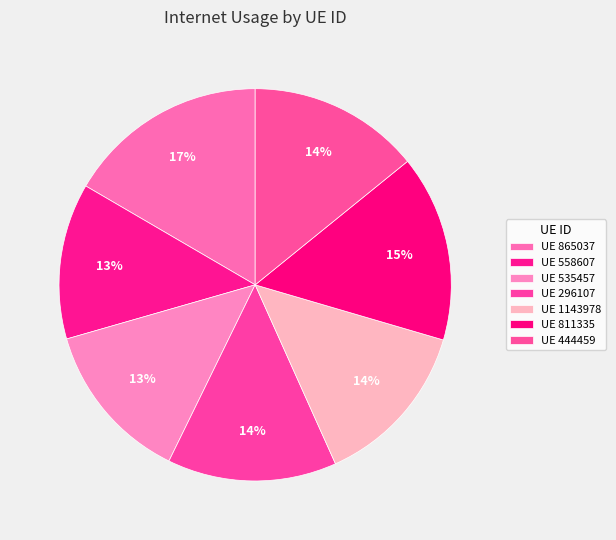

Count the number of slices in the pie.

7